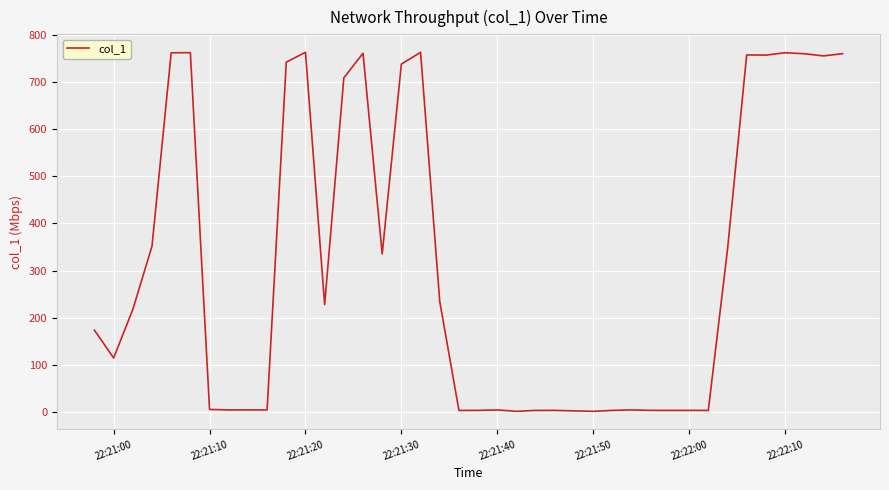

What is the difference between the maximum and minimum values?

760.5